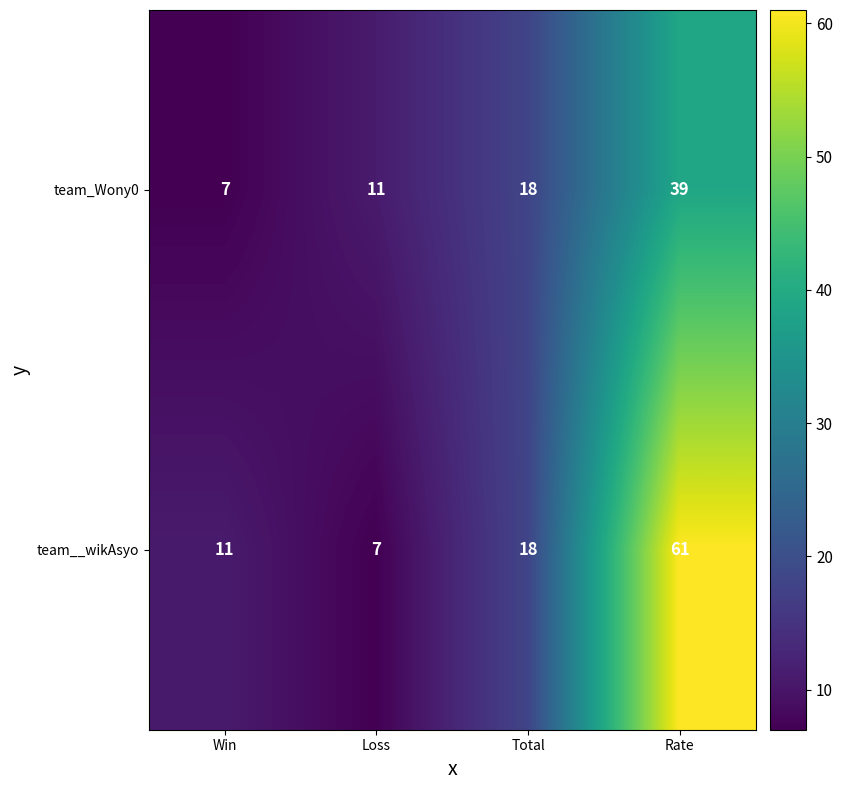

How many data points does each series have?

4